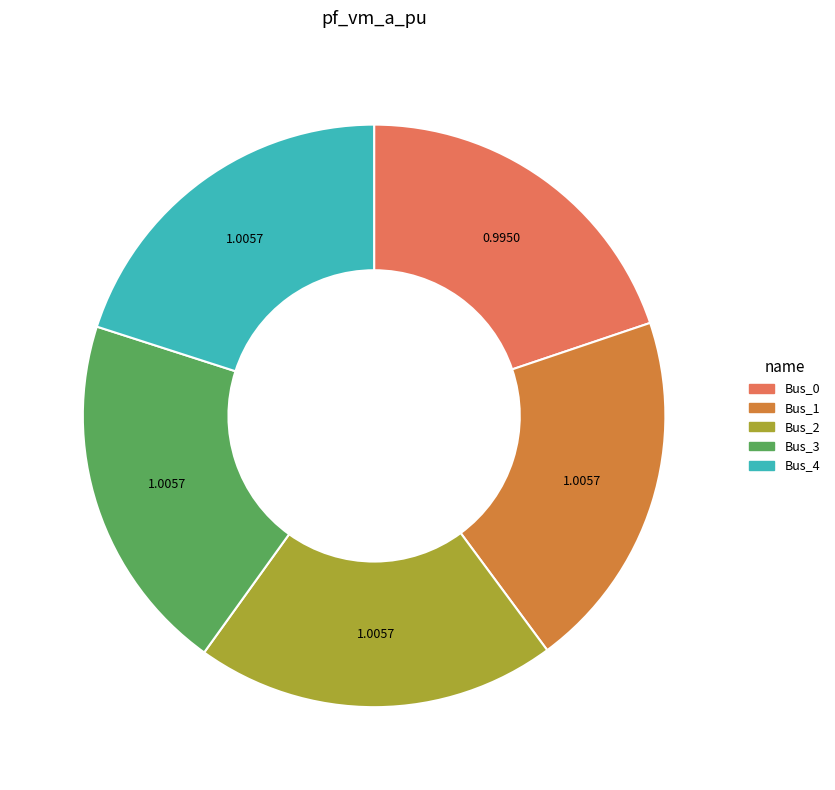

The Bus_3 slice represents 20% of the pie. True or false?

True